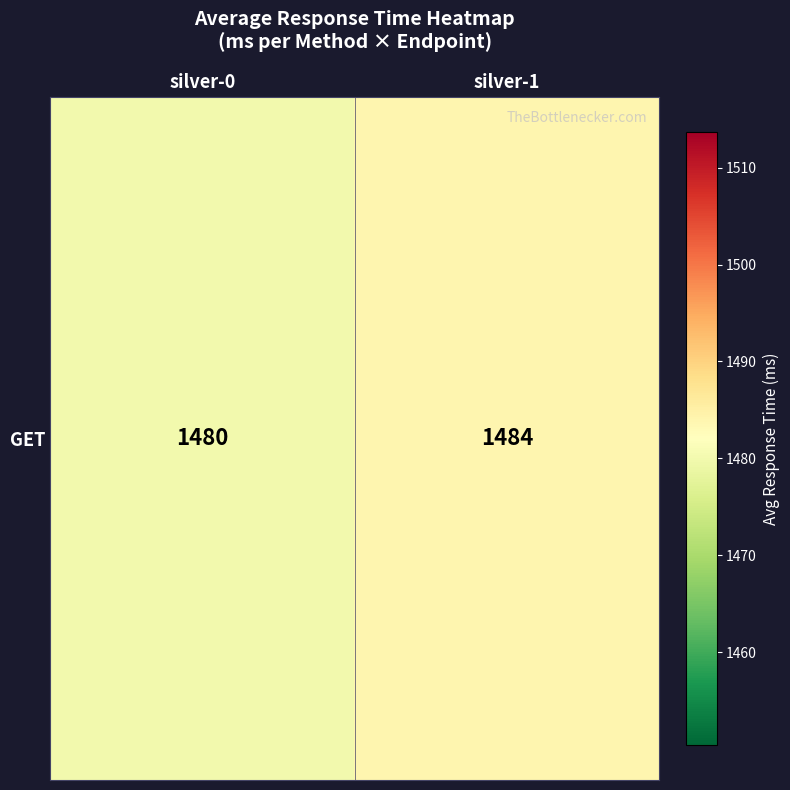

Which has a higher value, silver-0 or silver-1?

silver-1